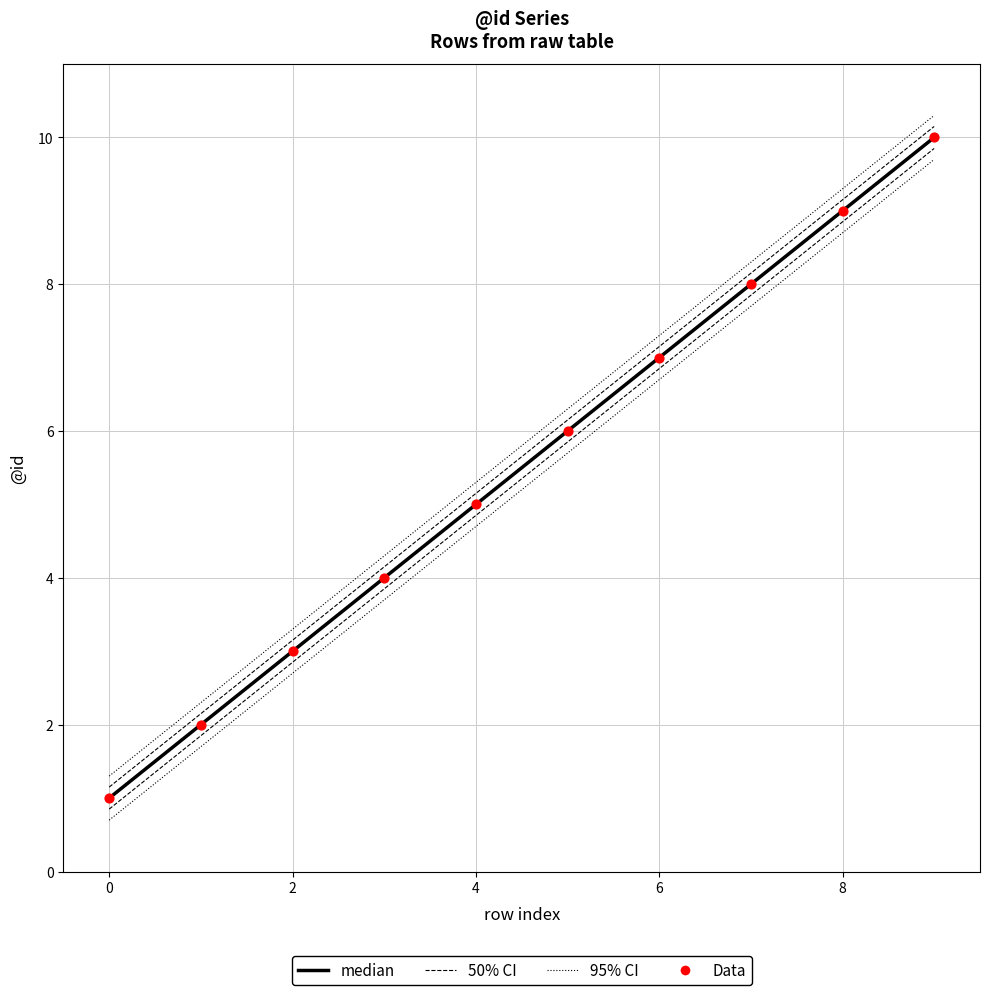

At how many categories does at least one series exceed 5?

5